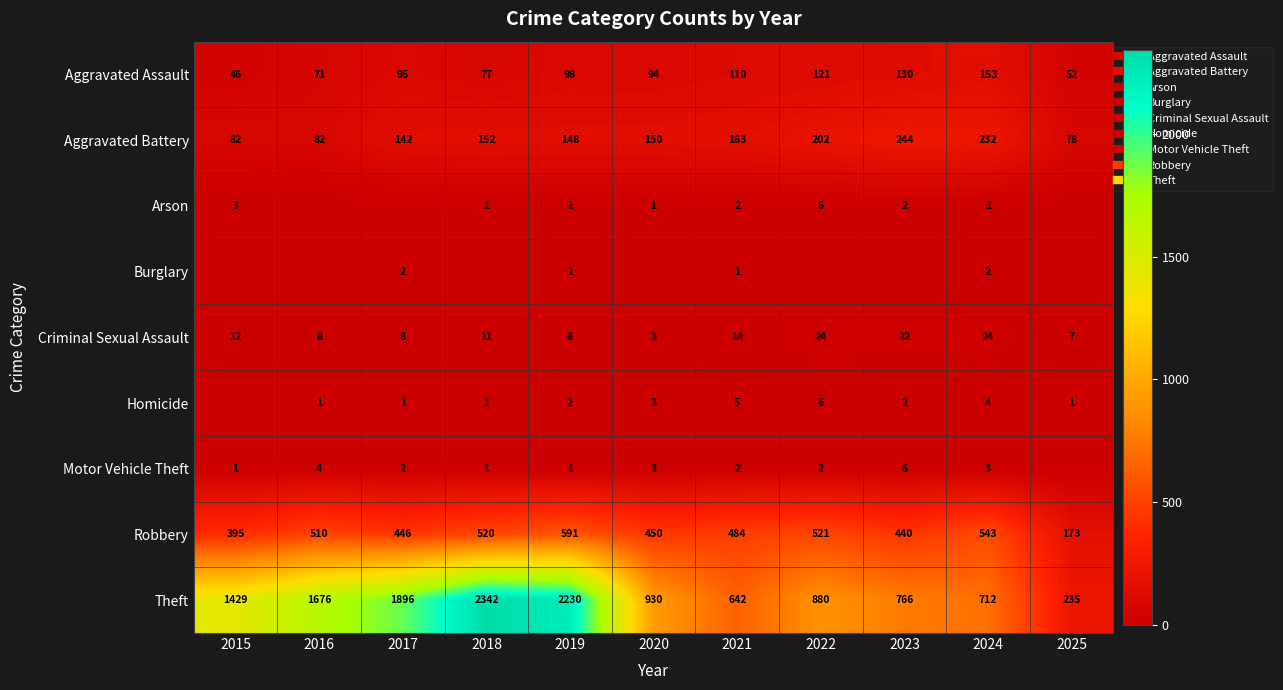

Which series has the largest total across all categories?

Theft